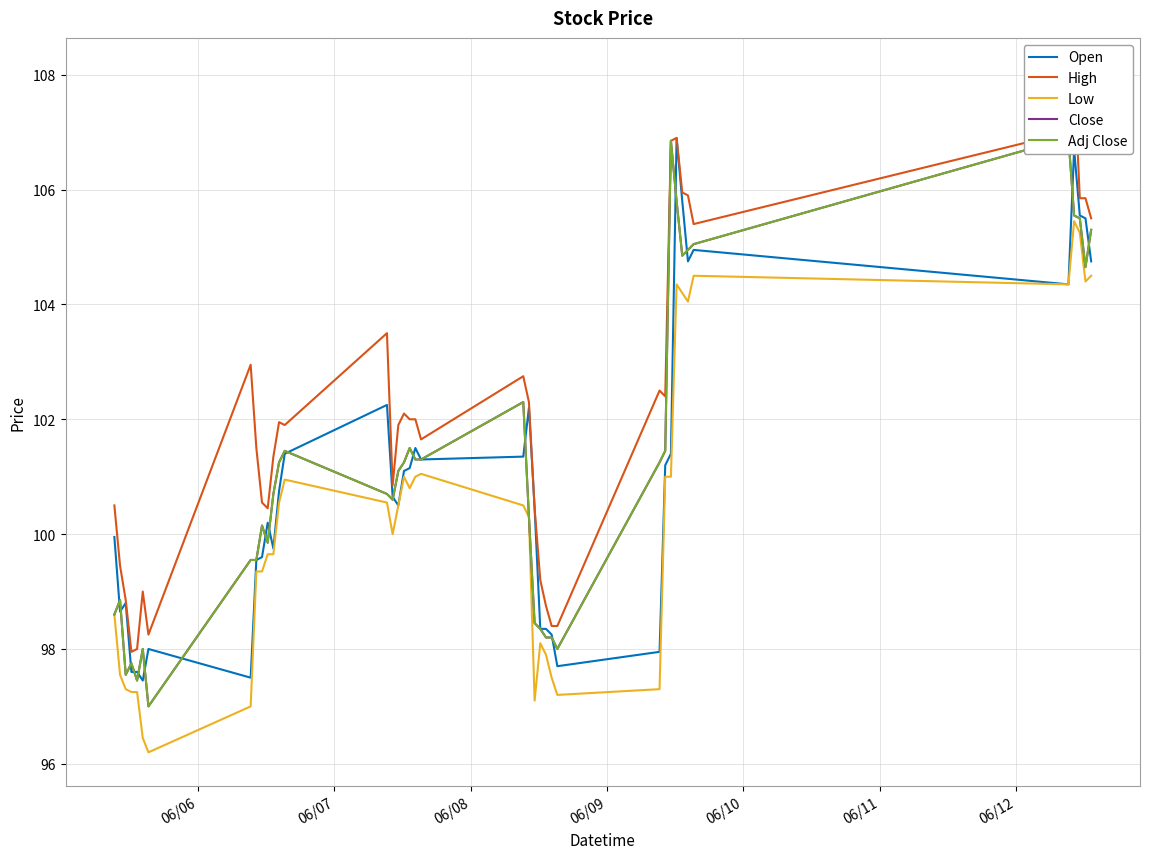

Reading left to right, what are all the values shown in this chart?

Open: 99.9	98.7	98.8	97.6	97.6	97.4	98.0	97.5	99.6	99.6	100.2	99.8	100.8	101.4	102.2	100.7	100.5	101.1	101.2	101.5	101.3	101.3	102.2	100.4	98.3	98.3	98.2	97.7	97.9	101.2	101.4	106.9	105.8	104.8	104.9	104.3	106.7	105.6	105.5	104.8
High: 100.5	99.4	98.8	97.9	98.0	99.0	98.2	102.9	101.5	100.6	100.4	101.3	101.9	101.9	103.5	100.8	101.9	102.1	102.0	102.0	101.7	102.8	102.3	100.4	99.2	98.8	98.4	98.4	102.5	102.4	106.8	106.9	105.9	105.9	105.4	107.0	108.1	105.8	105.8	105.5
Low: 98.6	97.6	97.3	97.2	97.2	96.4	96.2	97.0	99.3	99.3	99.7	99.7	100.6	100.9	100.6	100.0	100.5	101.0	100.8	101.0	101.1	100.5	100.3	97.1	98.1	97.9	97.5	97.2	97.3	101.0	101.0	104.3	104.2	104.1	104.5	104.3	105.4	105.2	104.4	104.5
Close: 98.6	98.8	97.6	97.8	97.4	98.0	97.0	99.6	99.6	100.2	99.8	100.7	101.2	101.4	100.7	100.6	101.1	101.2	101.5	101.3	101.3	102.3	100.3	98.4	98.3	98.2	98.2	98.0	101.2	101.4	106.8	105.8	104.8	104.9	105.1	106.9	105.6	105.5	104.7	105.3
Adj Close: 98.6	98.8	97.6	97.8	97.4	98.0	97.0	99.6	99.6	100.2	99.8	100.7	101.2	101.4	100.7	100.6	101.1	101.2	101.5	101.3	101.3	102.3	100.3	98.4	98.3	98.2	98.2	98.0	101.2	101.4	106.8	105.8	104.8	104.9	105.1	106.9	105.6	105.5	104.7	105.3